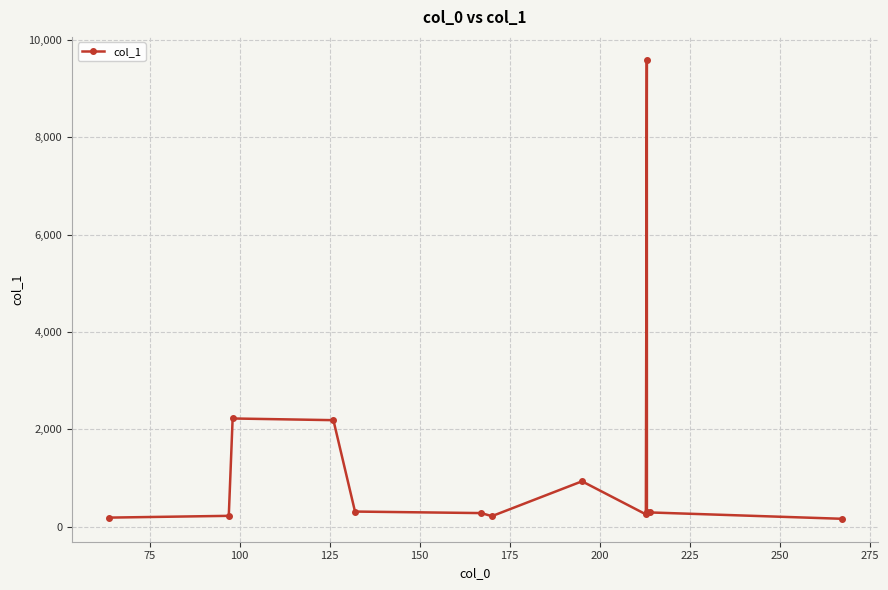

What is the value of the 12th point from the left?

290.5